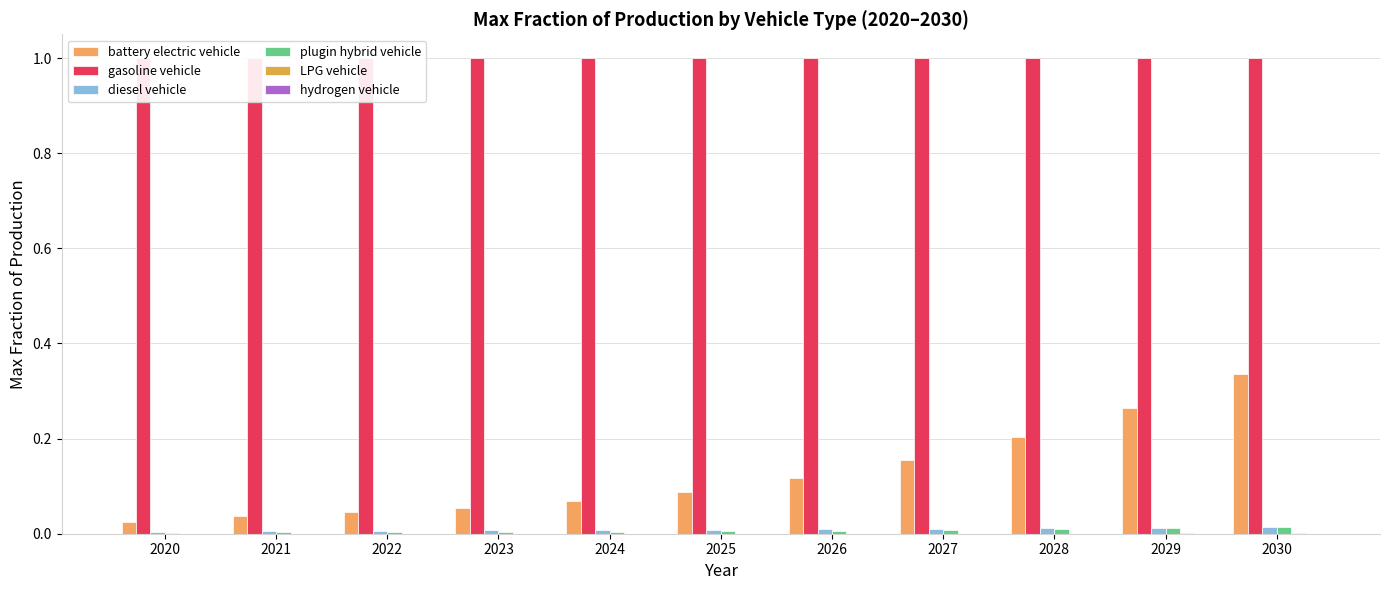

At which label is gasoline vehicle closest to 1?

2020